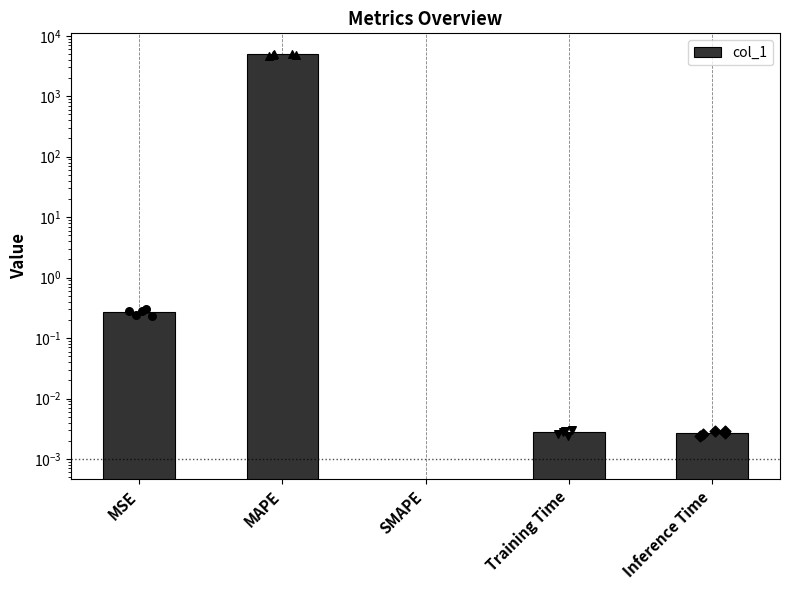

What is the change in value from MSE to Inference Time?

-0.3